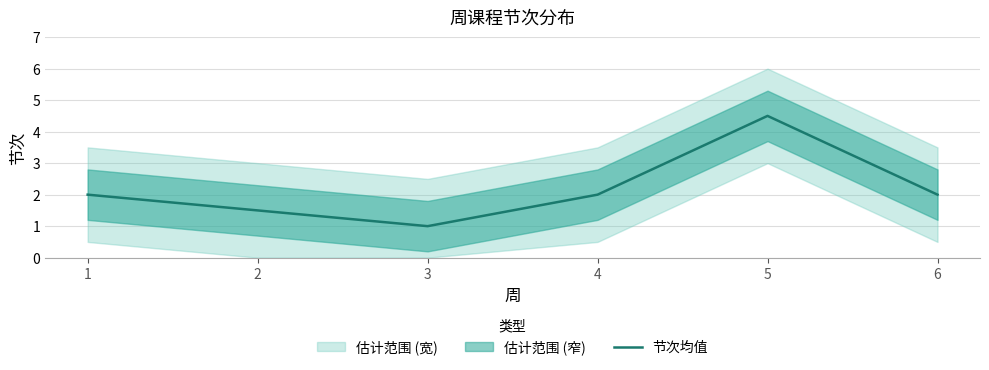

List the labels in order of value, largest first.

5, 1, 4, 6, 2, 3